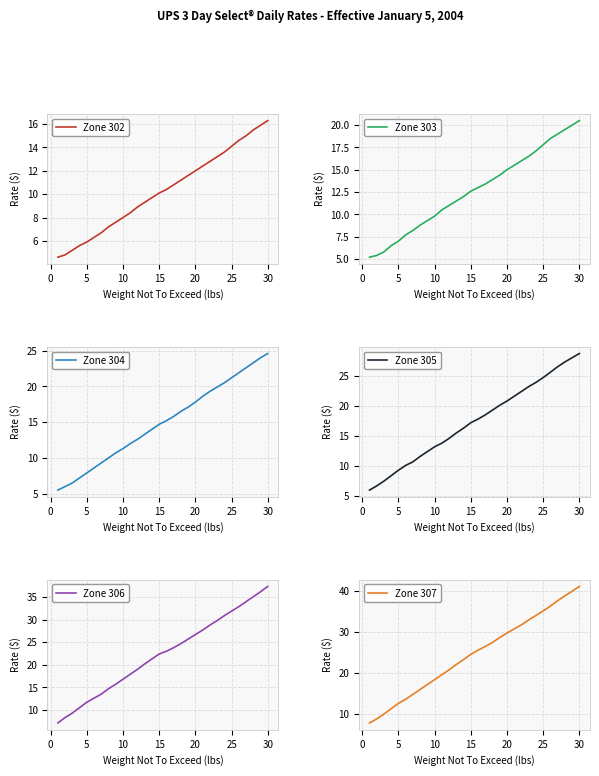

What is the minimum value for Zone 302?

4.6